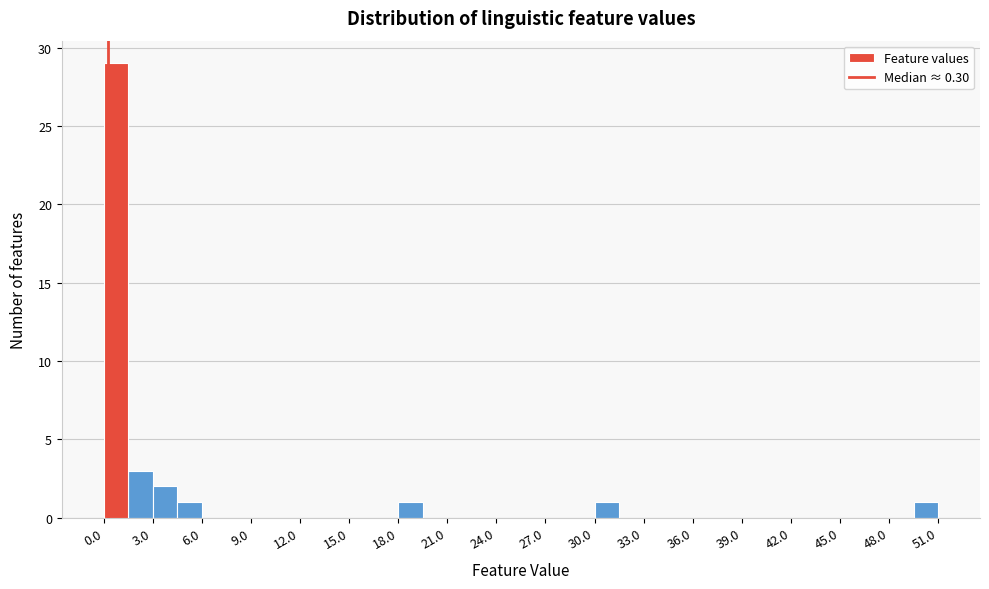

Around what value on the x-axis is the tallest bar? Give the approximate position of its centre, as read against the axis.

1.0